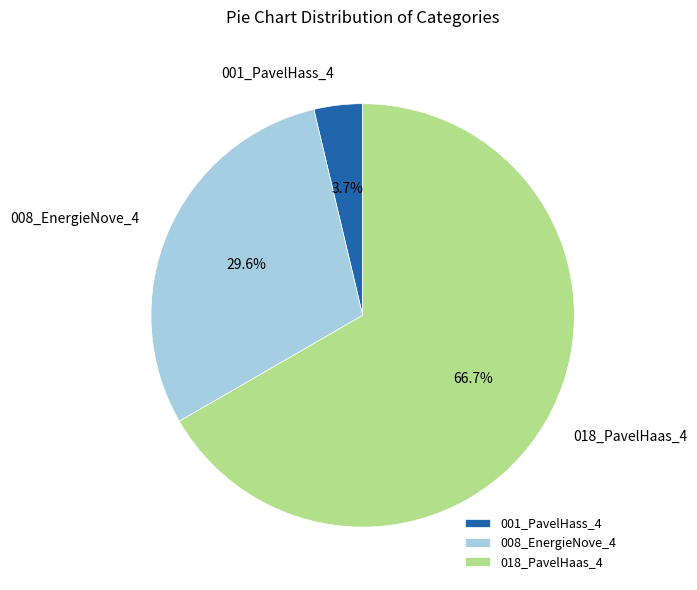

Approximately how many times larger is the value at 008_EnergieNove_4 compared to 001_PavelHass_4?

8.0